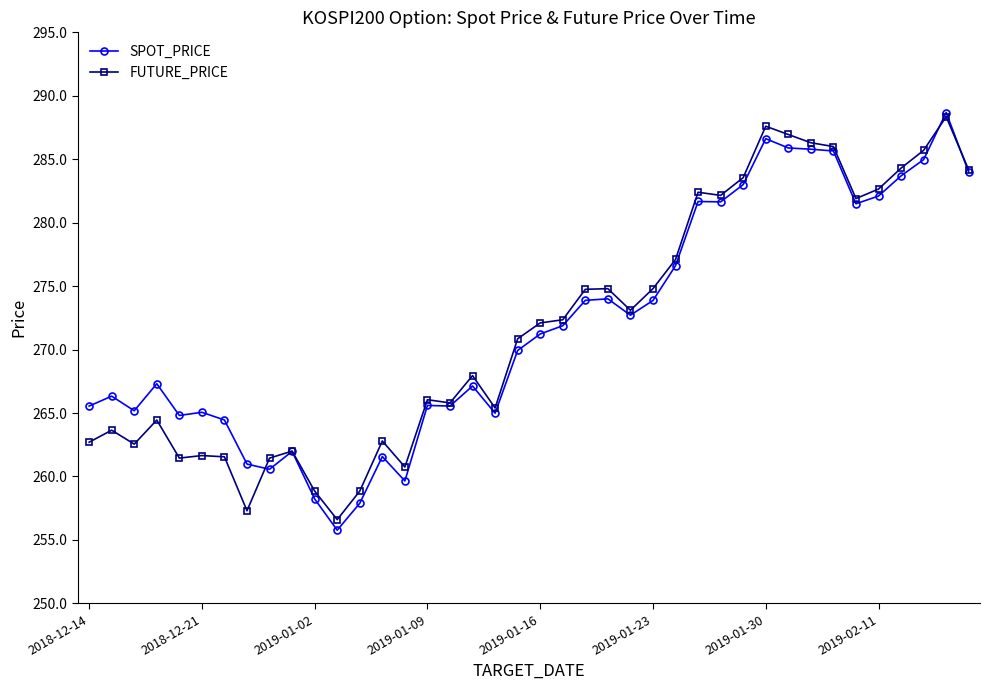

What is the value of the FUTURE_PRICE point at the 7th from the left?

261.6